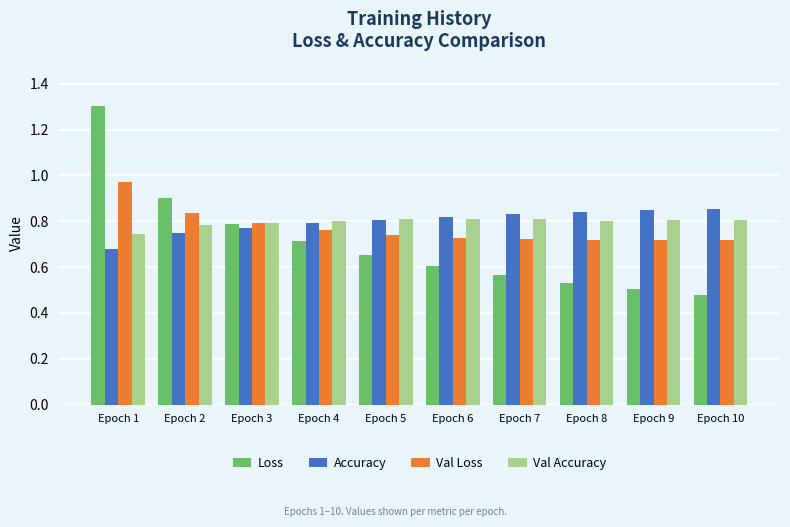

Which label corresponds to the smallest value in the chart?

Epoch 10